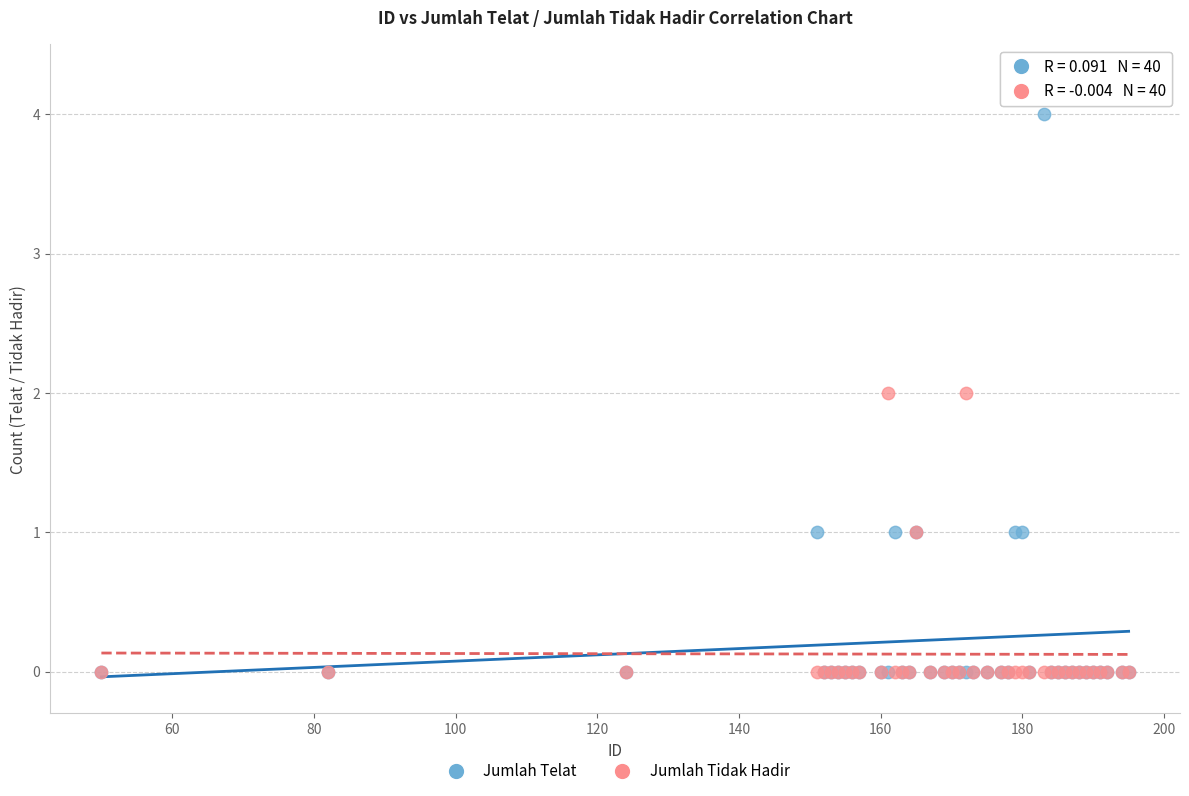

What are all the series names shown in the legend?

Jumlah Telat, Jumlah Tidak Hadir